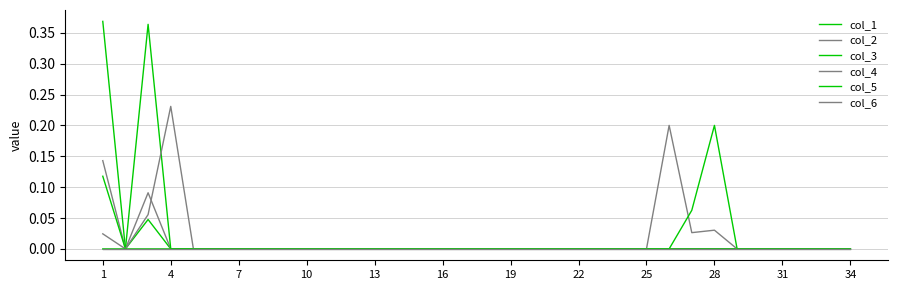

Reading left to right, extract all data points from this chart.

col_1: 0.4	0.0	0.0	0.0	0.0	0.0	0.0	0.0	0.0	0.0	0.0	0.0	0.0	0.0	0.0	0.0	0.0	0.0	0.0	0.0	0.0	0.0	0.0	0.0	0.0	0.0	0.0	0.0	0.0	0.0	0.0	0.0	0.0	0.0
col_2: 0.1	0.0	0.1	0.0	0.0	0.0	0.0	0.0	0.0	0.0	0.0	0.0	0.0	0.0	0.0	0.0	0.0	0.0	0.0	0.0	0.0	0.0	0.0	0.0	0.0	0.0	0.0	0.0	0.0	0.0	0.0	0.0	0.0	0.0
col_3: 0.1	0.0	0.4	0.0	0.0	0.0	0.0	0.0	0.0	0.0	0.0	0.0	0.0	0.0	0.0	0.0	0.0	0.0	0.0	0.0	0.0	0.0	0.0	0.0	0.0	0.0	0.0	0.0	0.0	0.0	0.0	0.0	0.0	0.0
col_4: 0.0	0.0	0.1	0.2	0.0	0.0	0.0	0.0	0.0	0.0	0.0	0.0	0.0	0.0	0.0	0.0	0.0	0.0	0.0	0.0	0.0	0.0	0.0	0.0	0.0	0.2	0.0	0.0	0.0	0.0	0.0	0.0	0.0	0.0
col_5: 0.0	0.0	0.0	0.0	0.0	0.0	0.0	0.0	0.0	0.0	0.0	0.0	0.0	0.0	0.0	0.0	0.0	0.0	0.0	0.0	0.0	0.0	0.0	0.0	0.0	0.0	0.1	0.2	0.0	0.0	0.0	0.0	0.0	0.0
col_6: 0.0	0.0	0.0	0.0	0.0	0.0	0.0	0.0	0.0	0.0	0.0	0.0	0.0	0.0	0.0	0.0	0.0	0.0	0.0	0.0	0.0	0.0	0.0	0.0	0.0	0.0	0.0	0.0	0.0	0.0	0.0	0.0	0.0	0.0